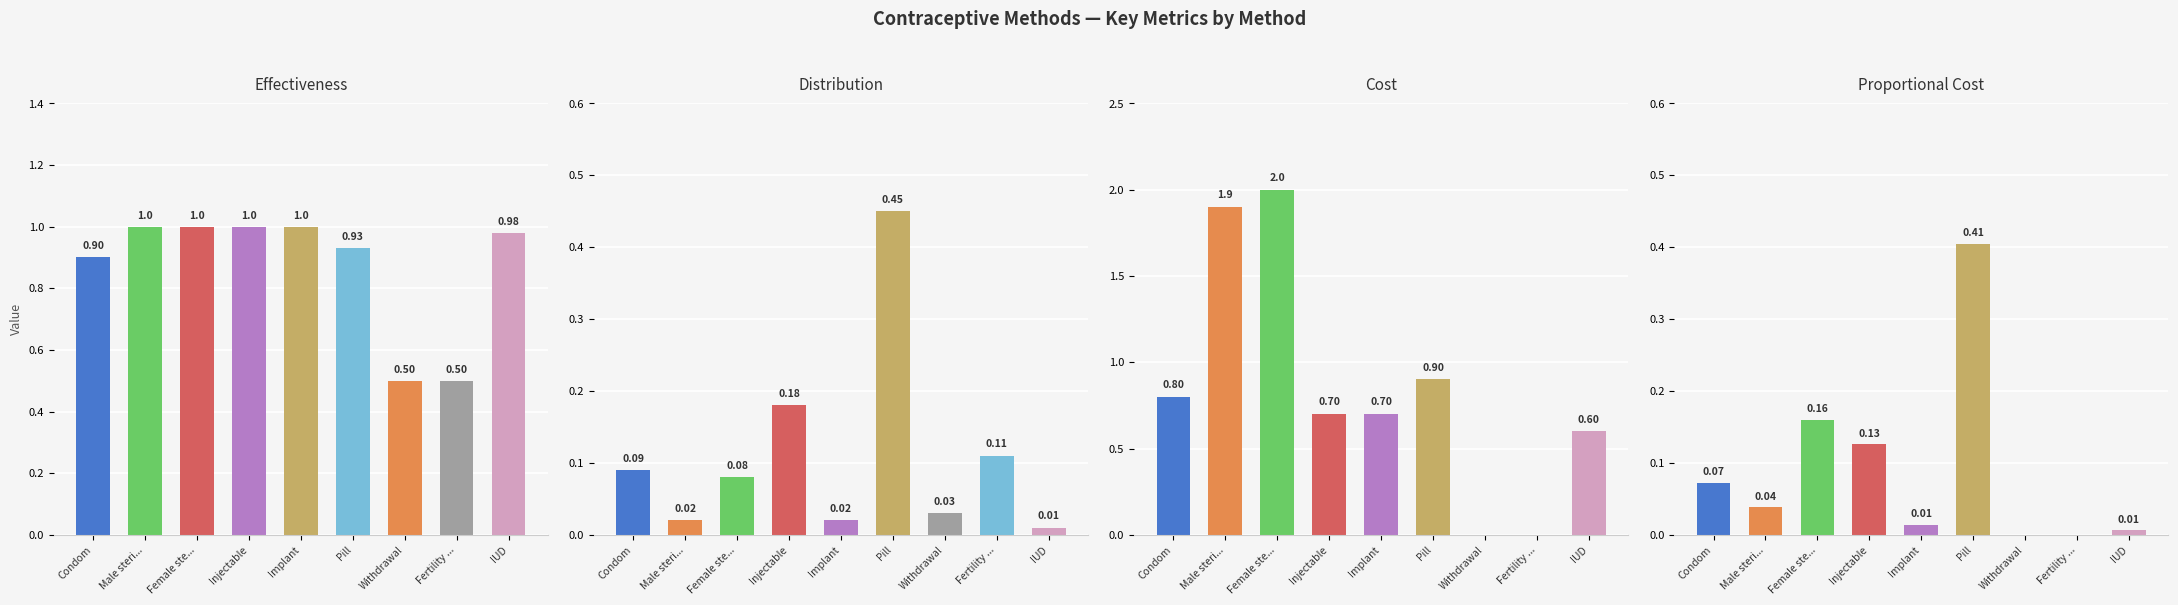

Does the chart contain stacked bars?

No